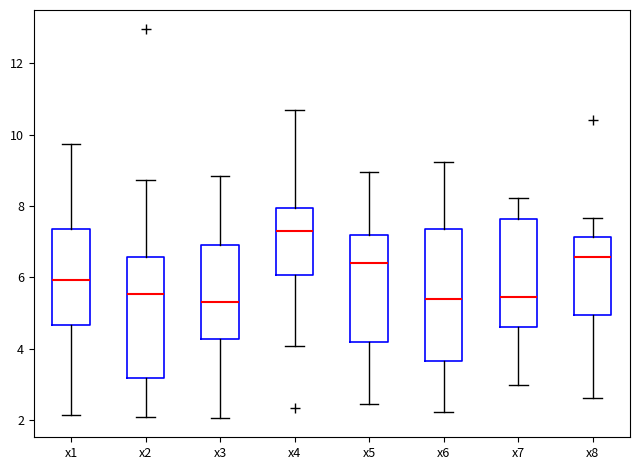

Which box has the highest median line?

x4